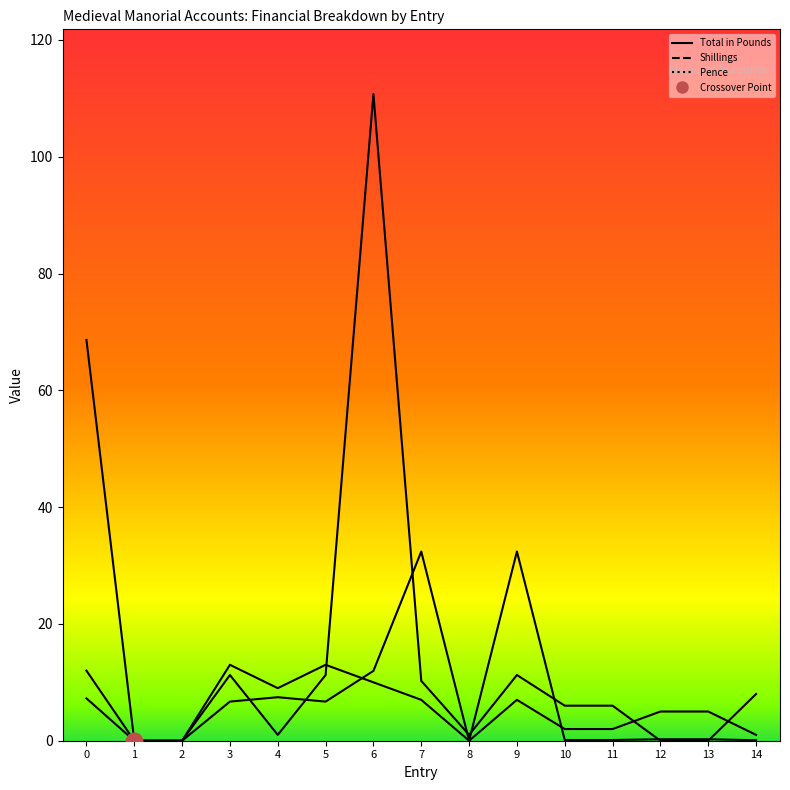

How many series are shown in this chart?

3